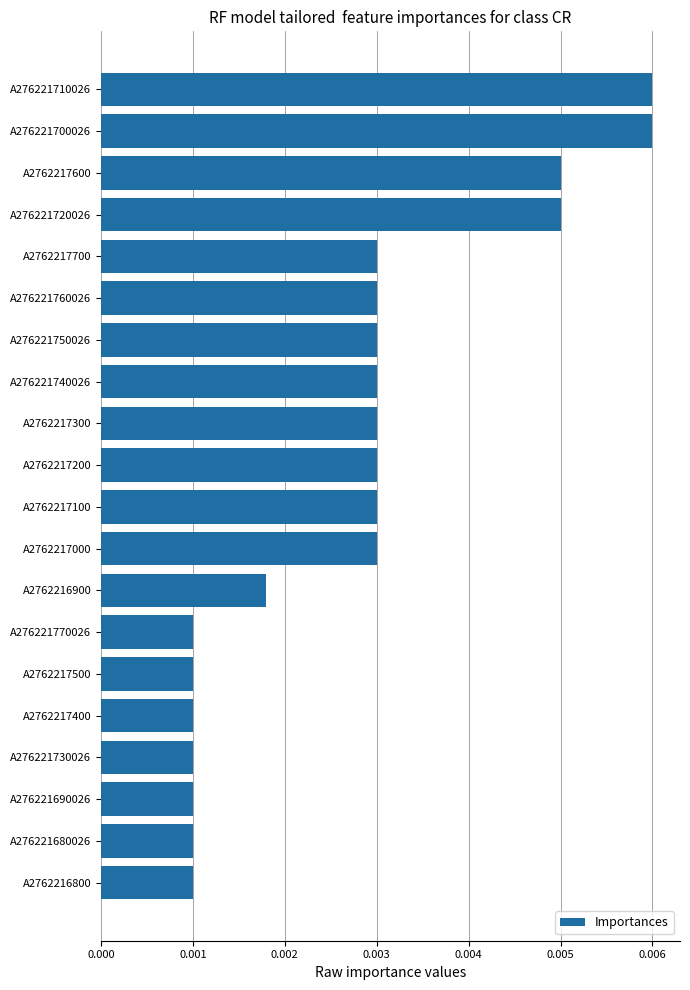

What is the sum of all values?

0.1